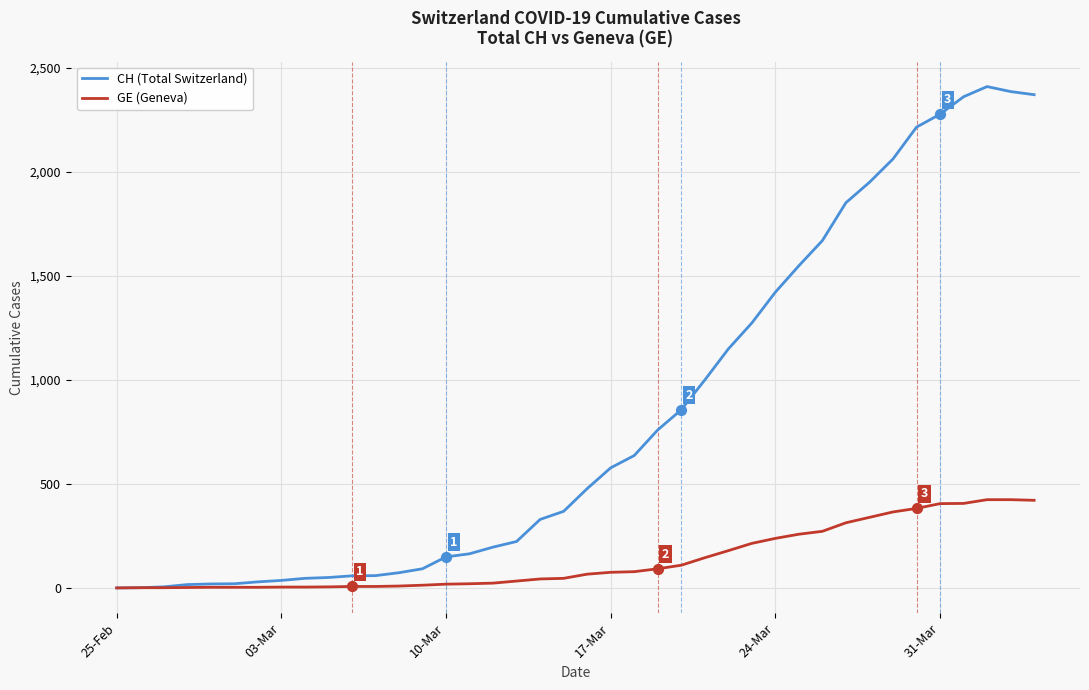

Which series has the widest spread of values?

CH (Total Switzerland)